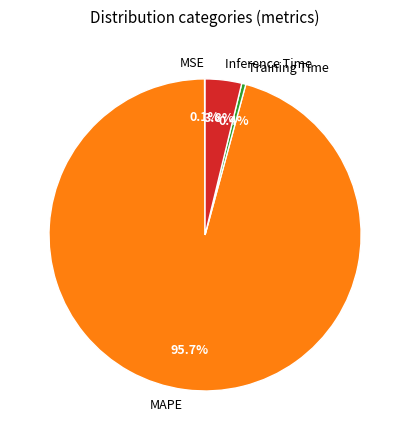

Is there a majority slice in this chart?

Yes